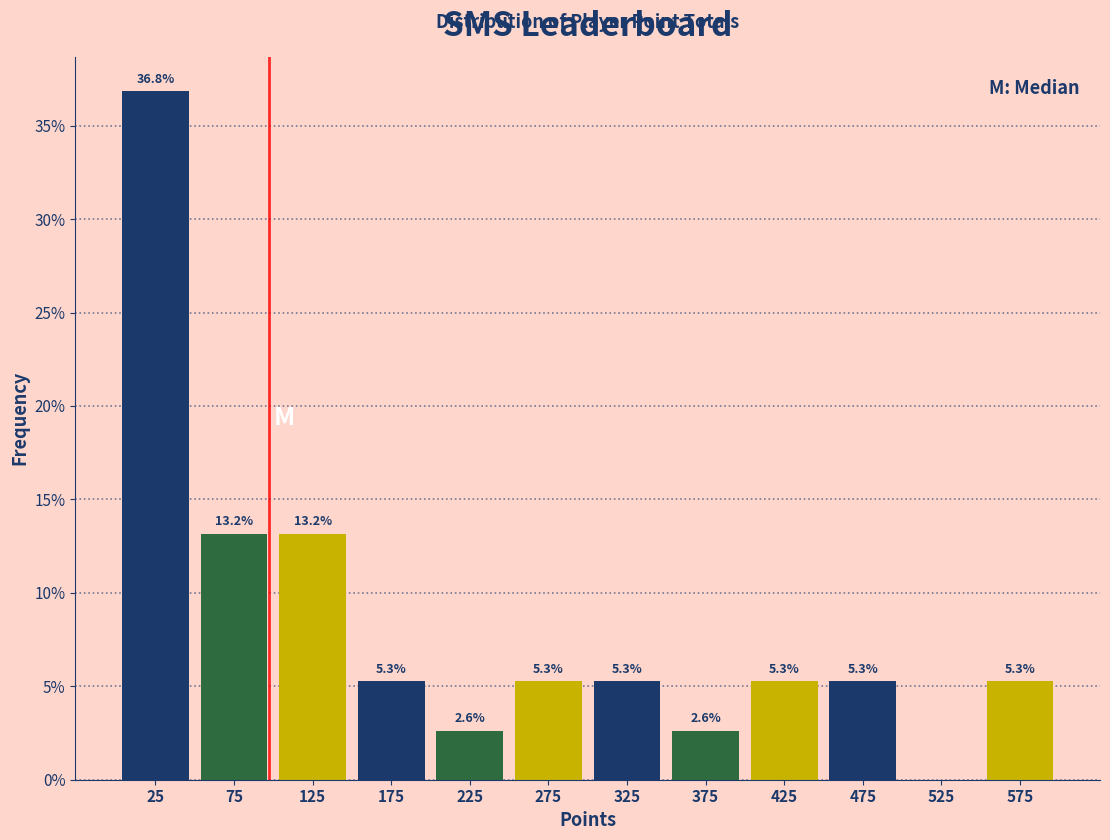

Over which range of the x-axis is the bar tallest?

0 to 50